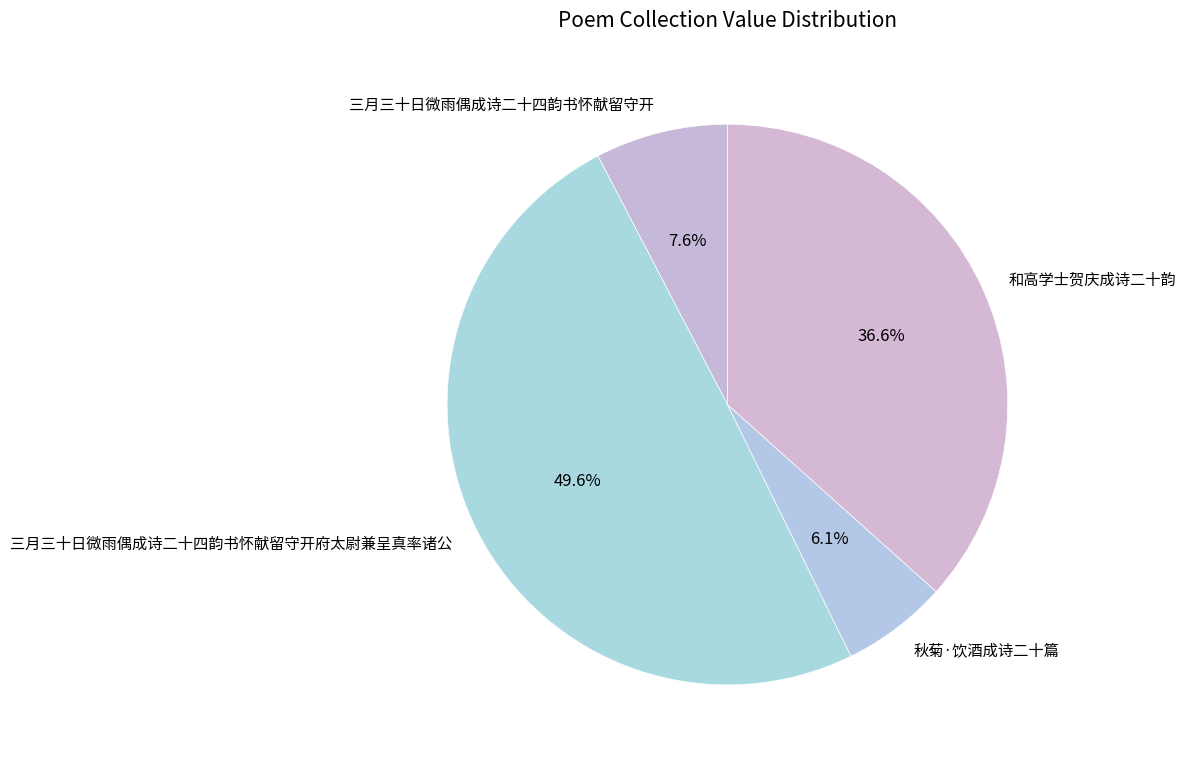

How much of the chart is everything except 秋菊·饮酒成诗二十篇?

93.9%